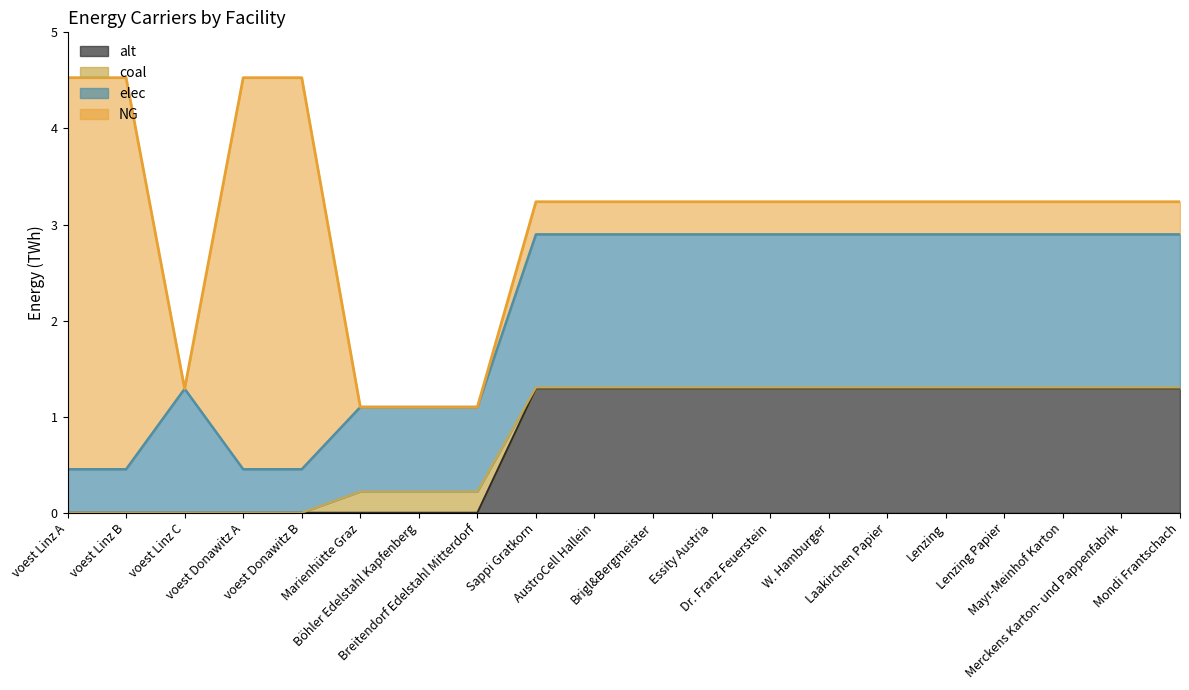

What is the difference between the highest and lowest values at voest Donawitz B?

4.1